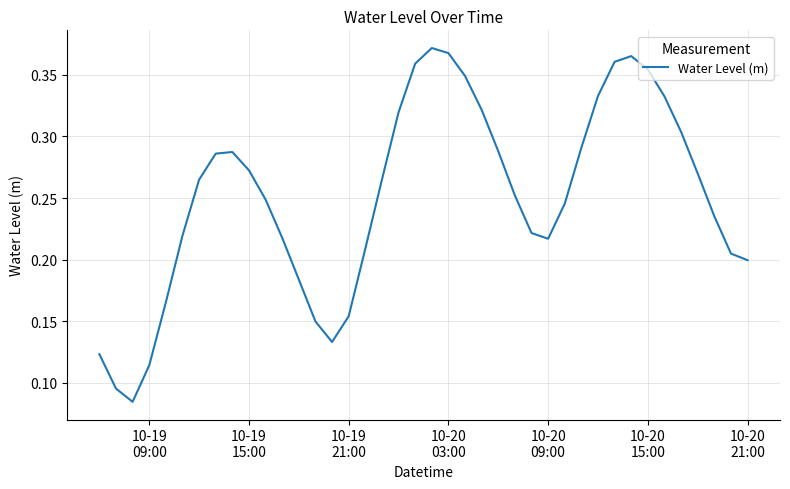

Does the chart have visible grid lines?

Yes